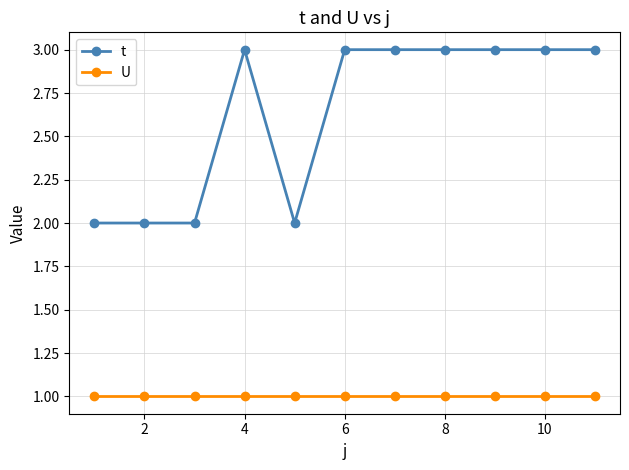

Rank the series by their maximum value, from highest to lowest.

t, U